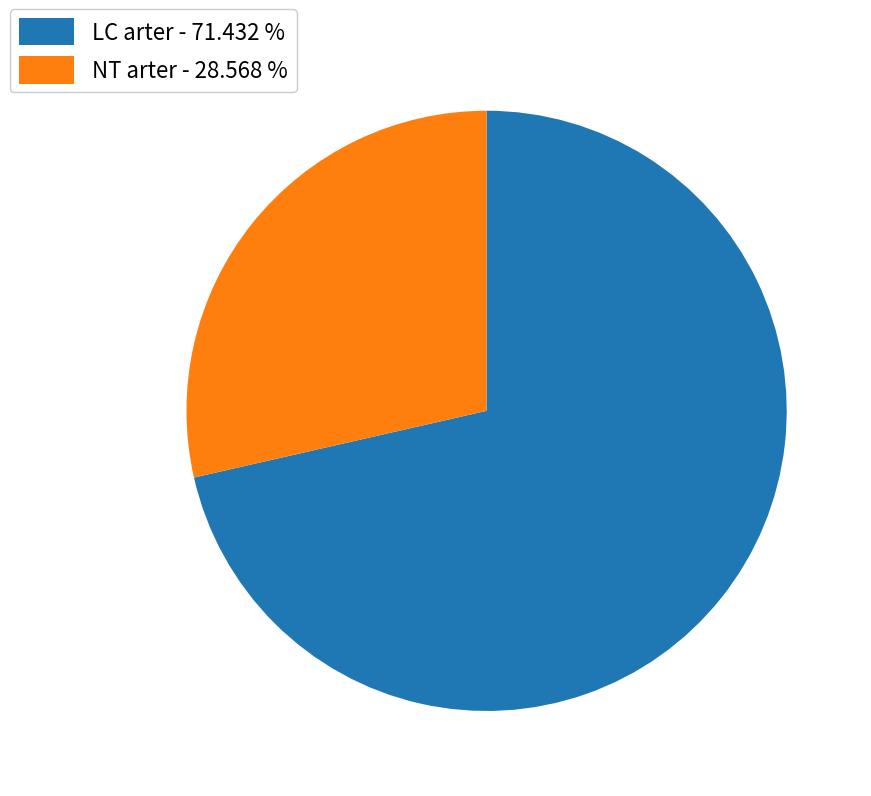

Which slice is the largest?

LC arter - 71.432 %